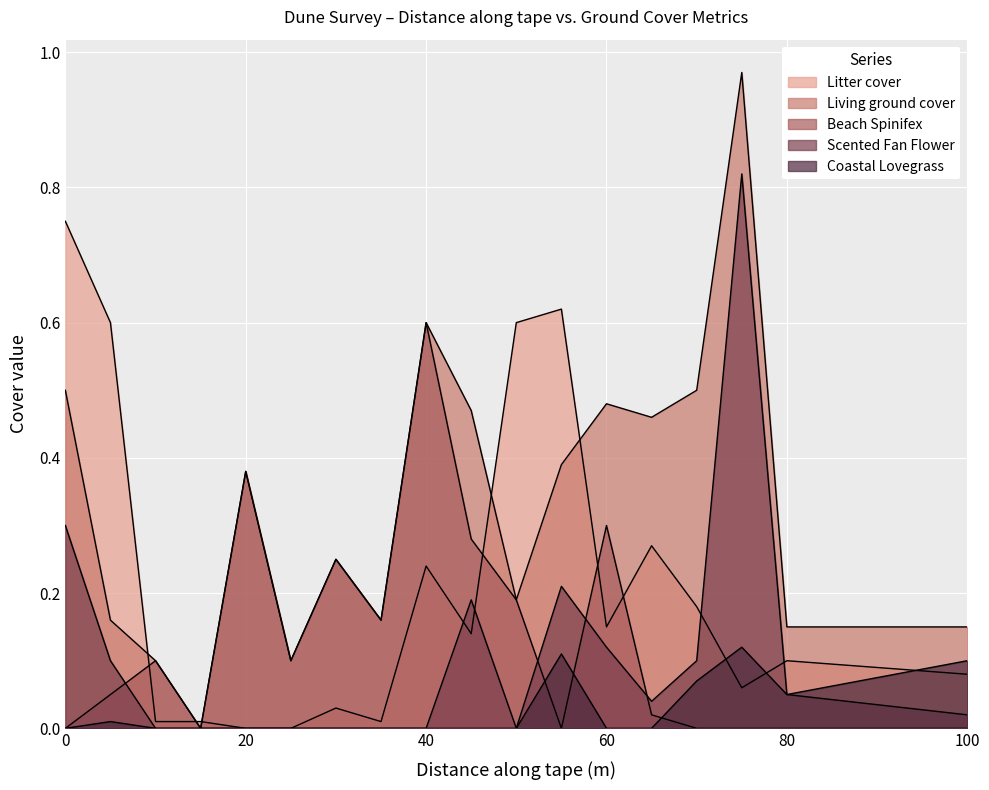

At 100, list the series in order from smallest to largest.

Beach Spinifex, Scented Fan Flower, Litter cover, Coastal Lovegrass, Living ground cover